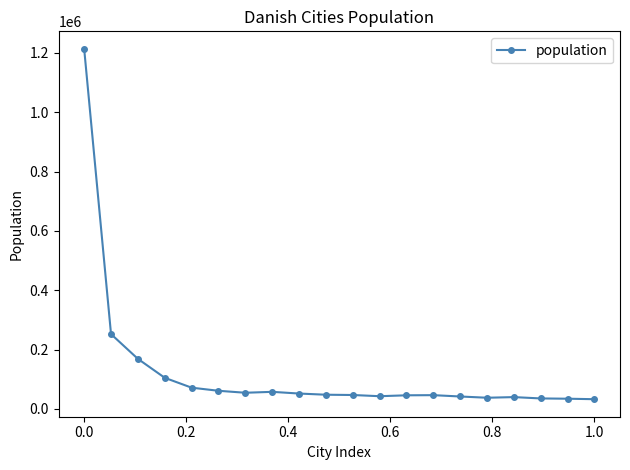

What is the greatest value displayed?

1213822